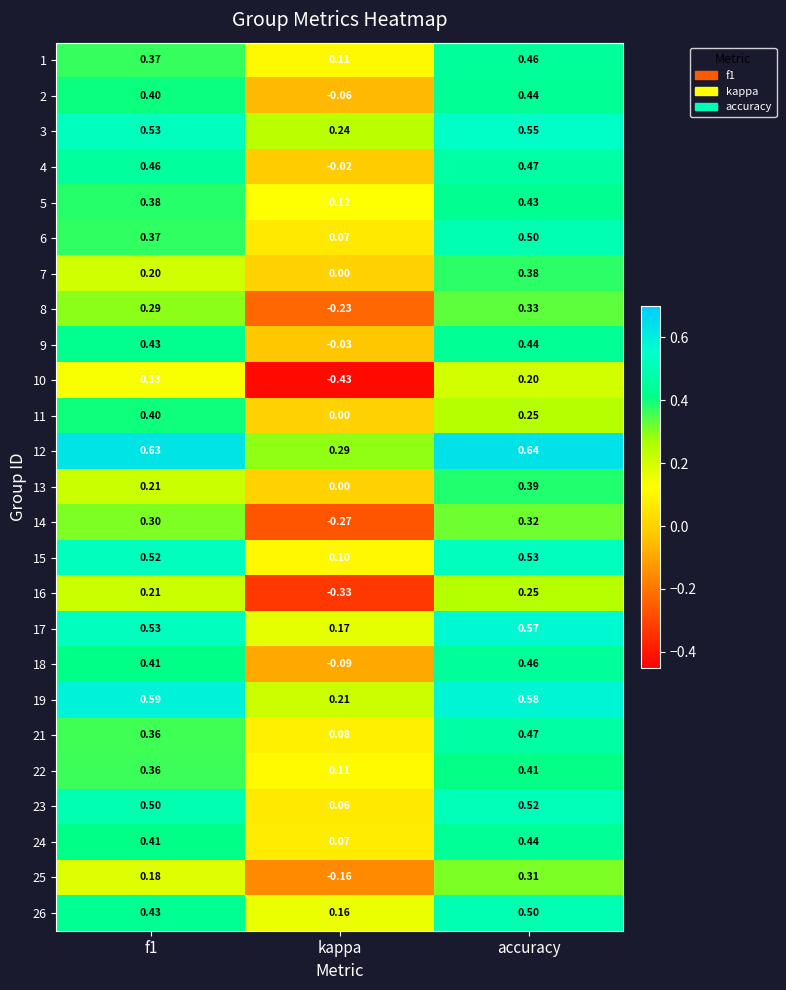

Which category has the highest value across all series?

accuracy